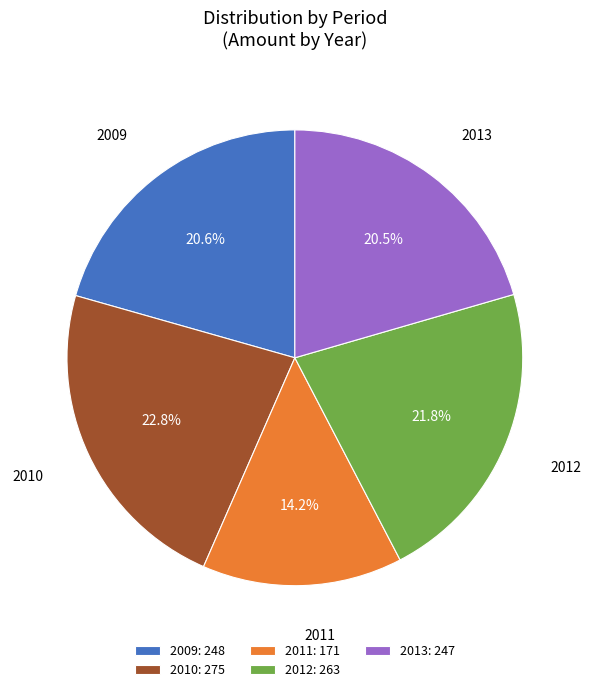

To the nearest percent, what percentage of the pie is 2010?

23%